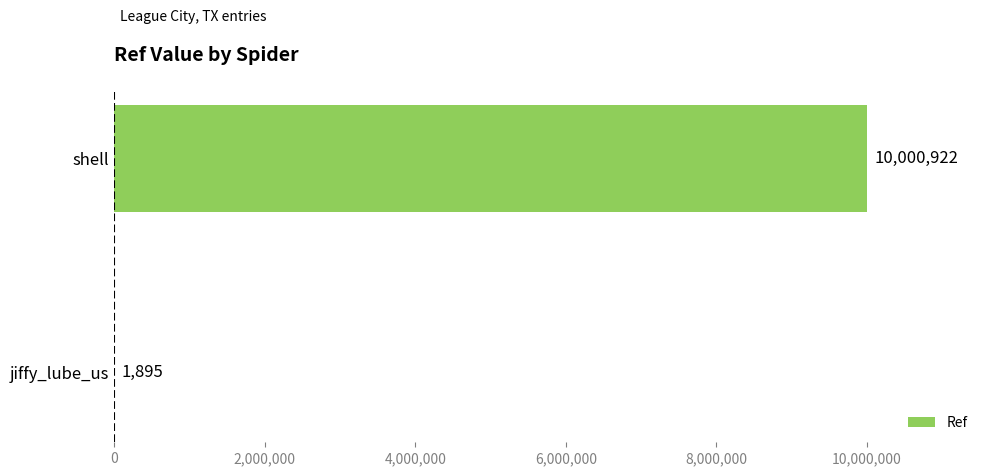

Where is the data nearest to the value 5001408?

jiffy_lube_us